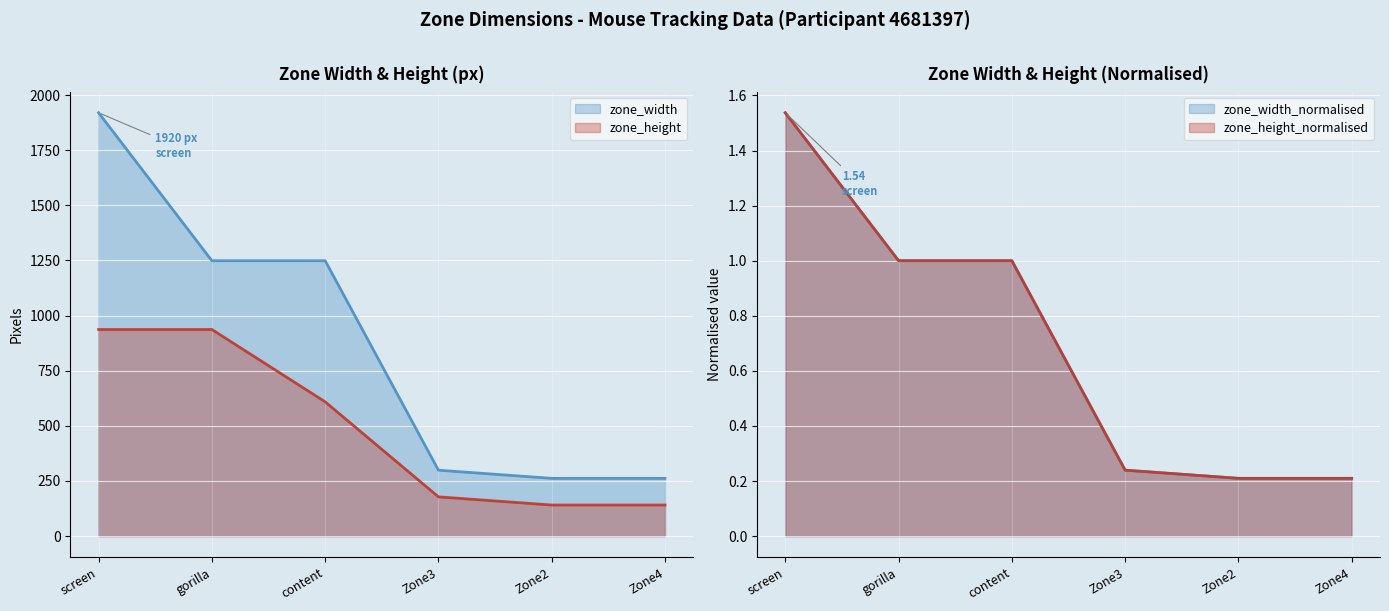

At how many categories does at least one series exceed 755?

3